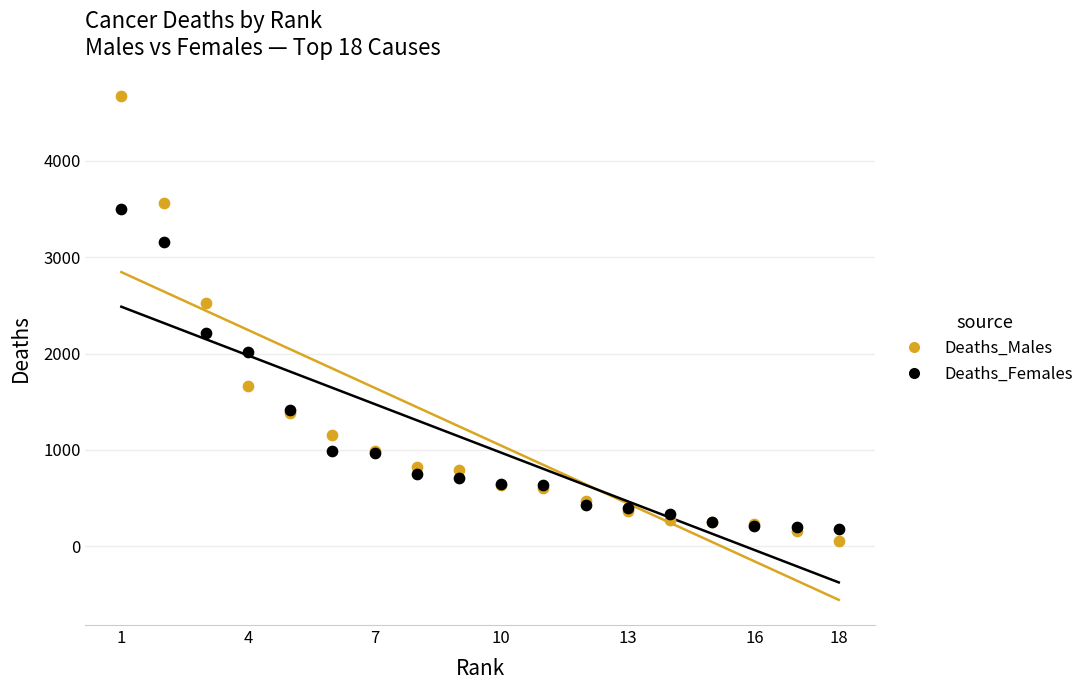

Which series reaches the minimum Y coordinate?

Deaths_Males